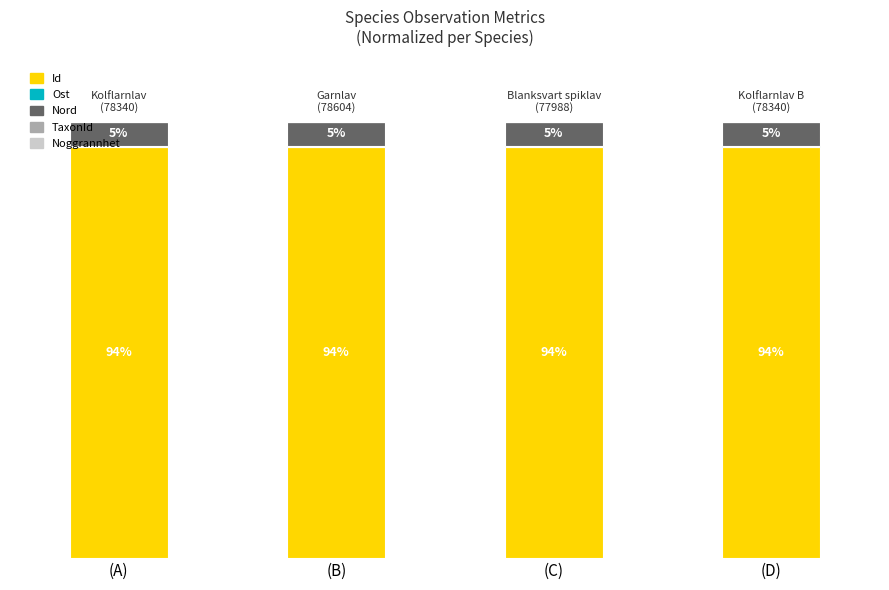

Are the bars horizontal?

No